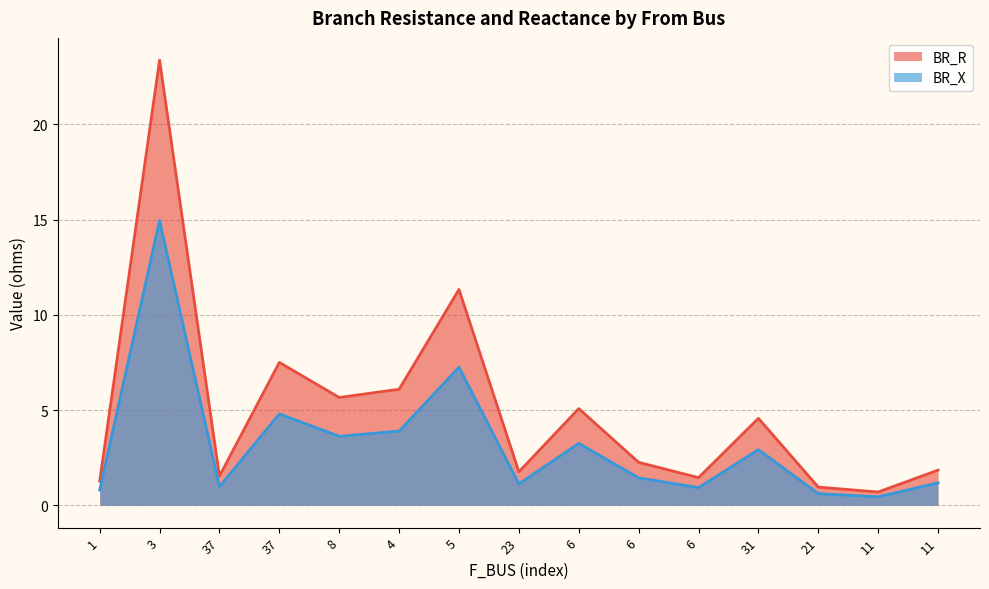

How many lines are shown in the chart?

2